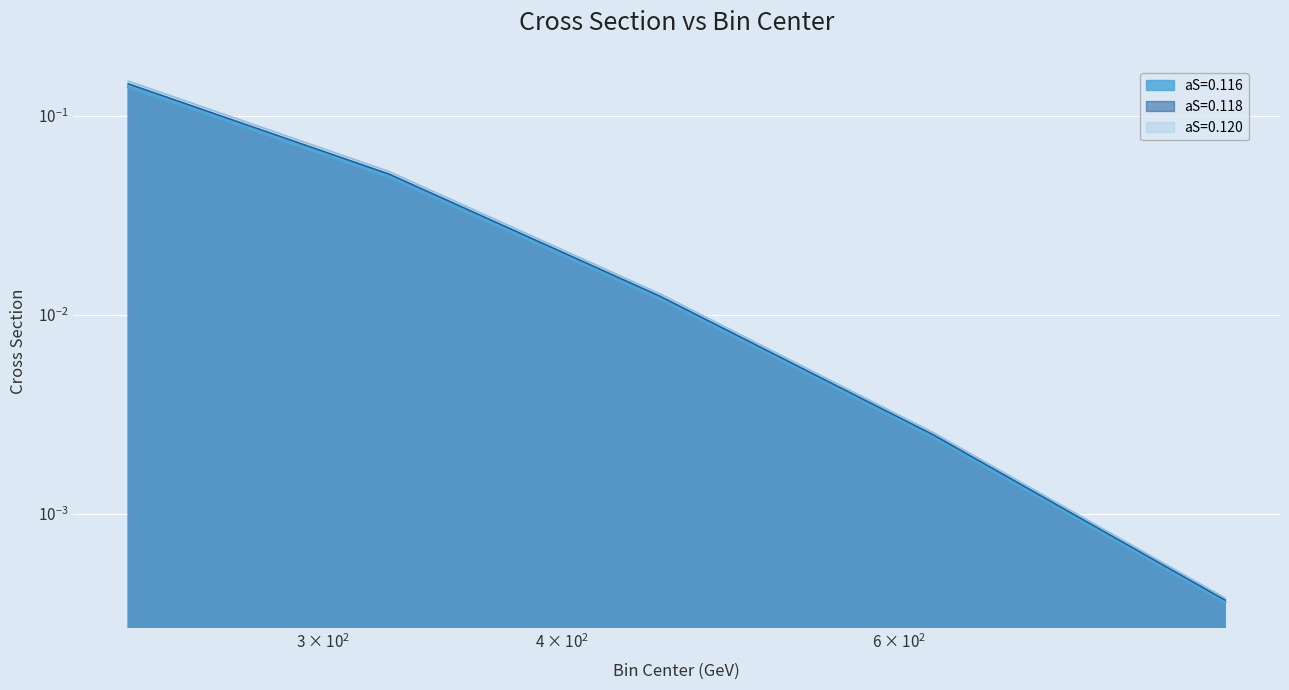

What is the difference between the maximum and minimum values in the aS=0.118 series?

0.1